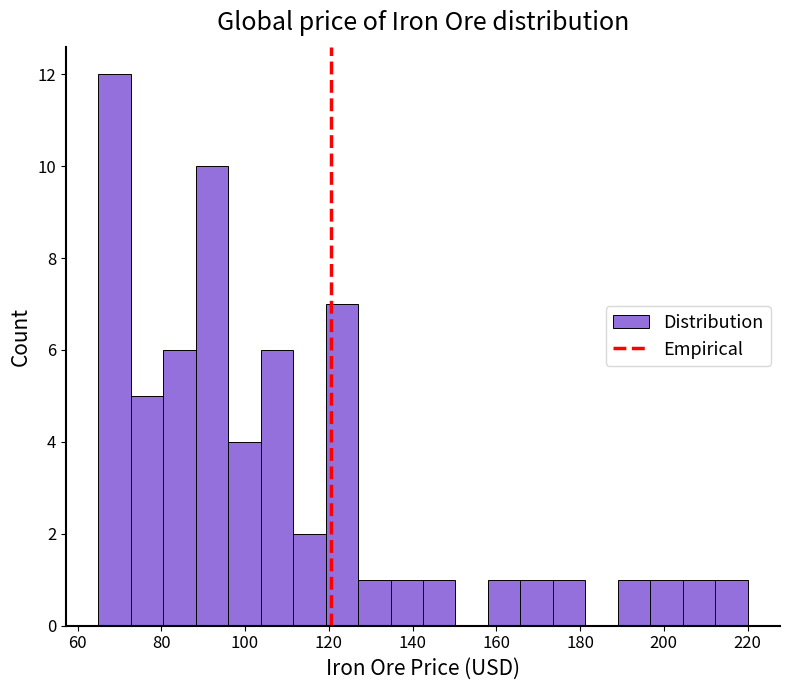

Read against the x-axis, roughly where is the centre of the tallest bar?

68